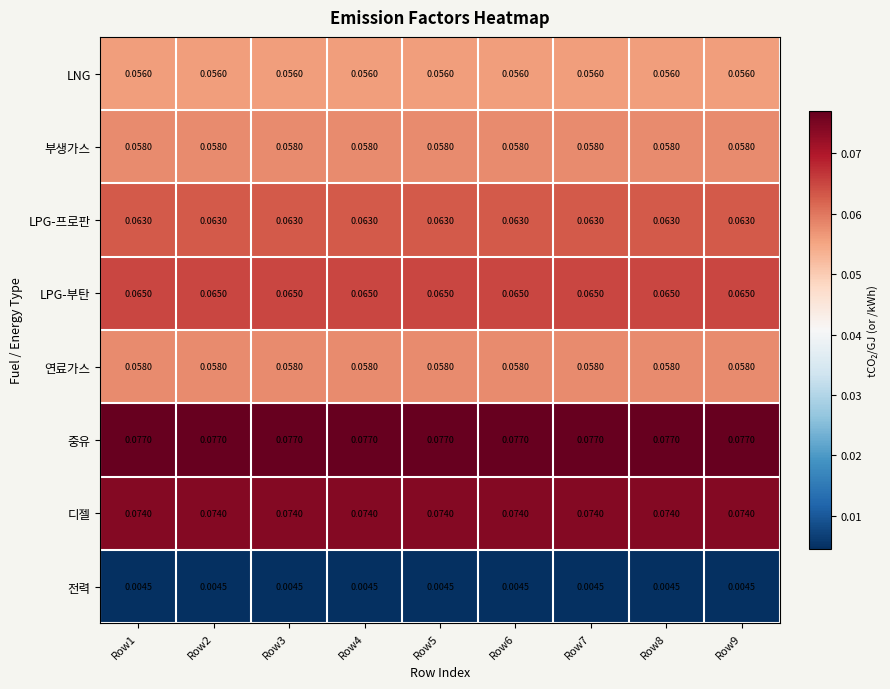

Is the value of 부생가스 at Row1 greater than the value of 전력 at Row4?

Yes